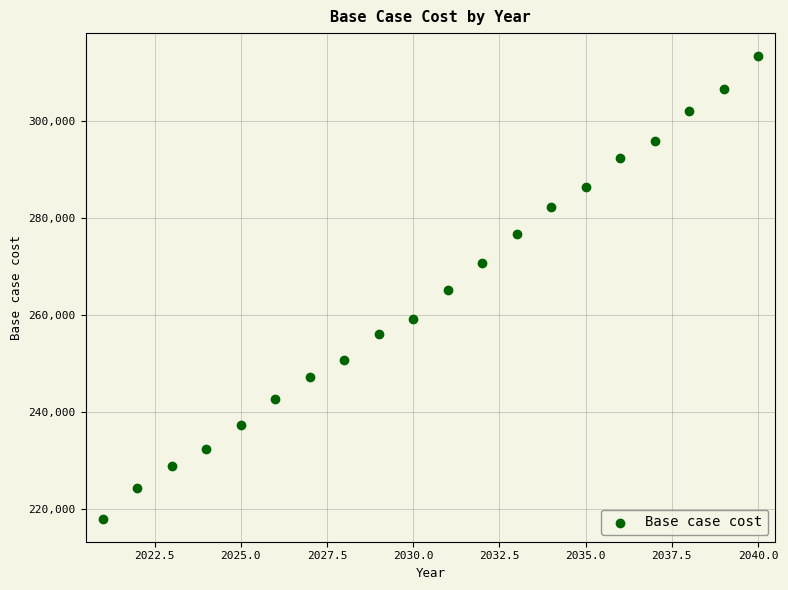

What is the range of X values (max minus min)?

19.0